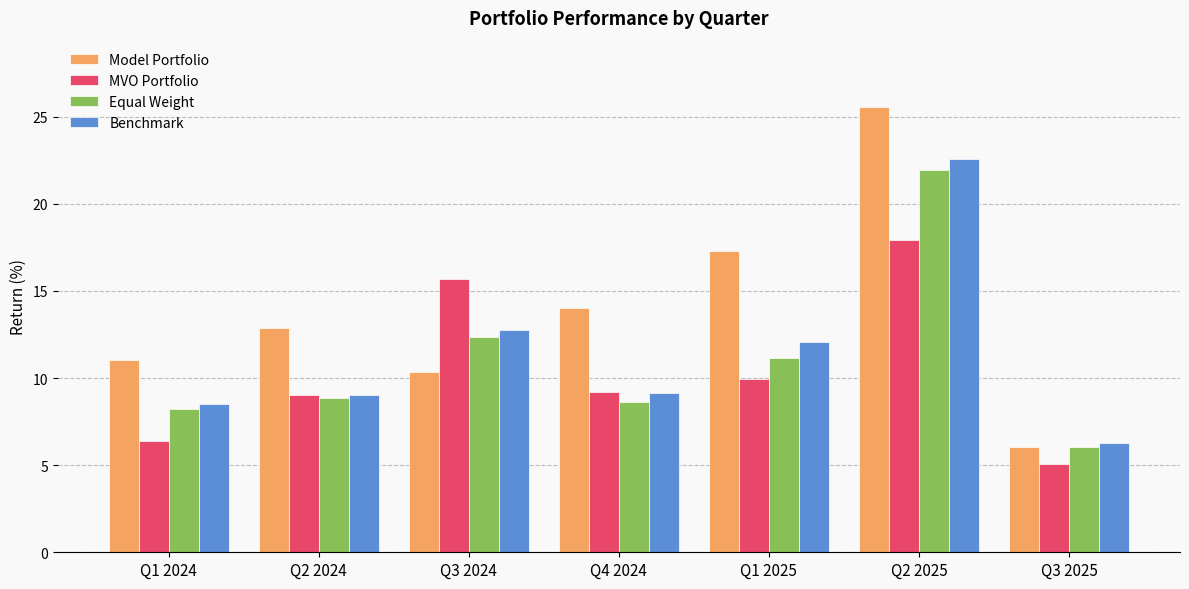

Reading right to left, transcribe all the data shown in this chart.

Model Portfolio: Q3 2025=6.1	Q2 2025=25.5	Q1 2025=17.3	Q4 2024=14.0	Q3 2024=10.4	Q2 2024=12.9	Q1 2024=11.1
MVO Portfolio: Q3 2025=5.1	Q2 2025=17.9	Q1 2025=10.0	Q4 2024=9.2	Q3 2024=15.7	Q2 2024=9.0	Q1 2024=6.4
Equal Weight: Q3 2025=6.1	Q2 2025=21.9	Q1 2025=11.1	Q4 2024=8.6	Q3 2024=12.3	Q2 2024=8.8	Q1 2024=8.3
Benchmark: Q3 2025=6.3	Q2 2025=22.6	Q1 2025=12.1	Q4 2024=9.1	Q3 2024=12.8	Q2 2024=9.0	Q1 2024=8.5